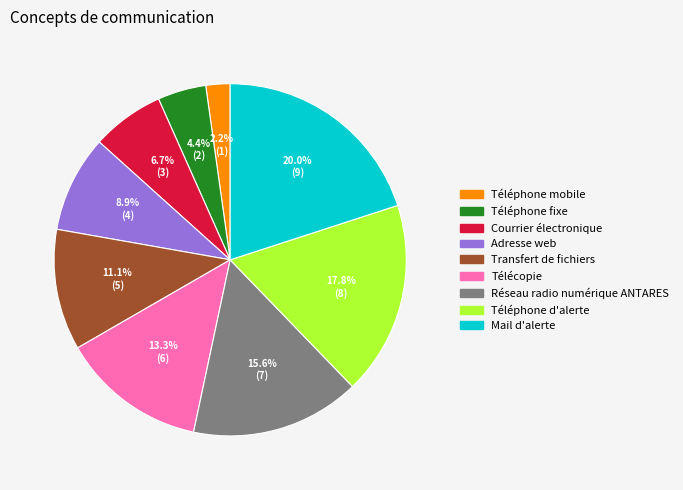

What is the largest slice in the pie chart?

Mail d'alerte